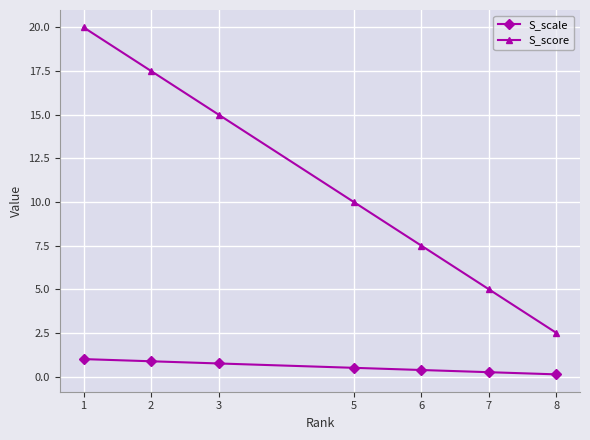

Is the value of S_scale at 7 greater than the value of S_score at 1?

No